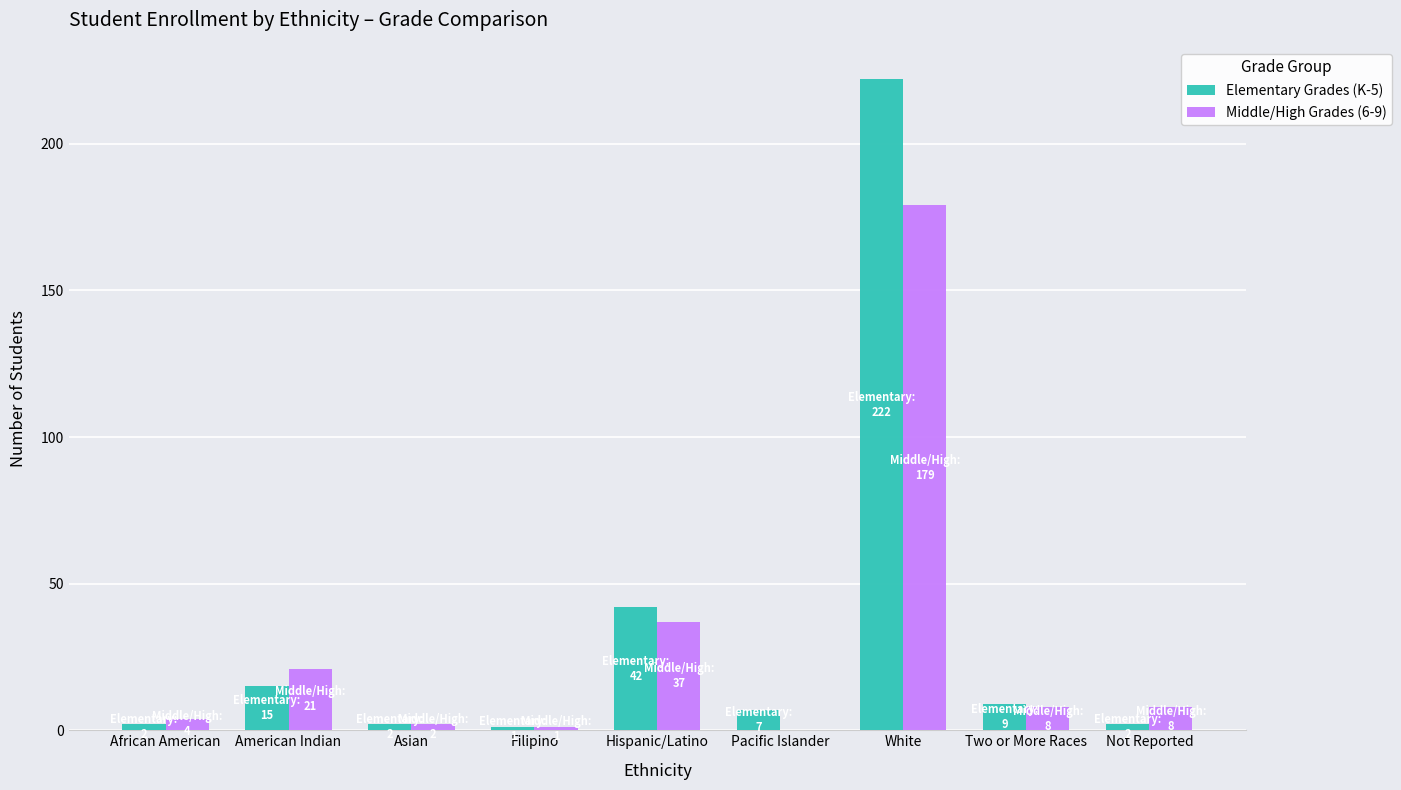

What is the maximum value shown in the chart?

222